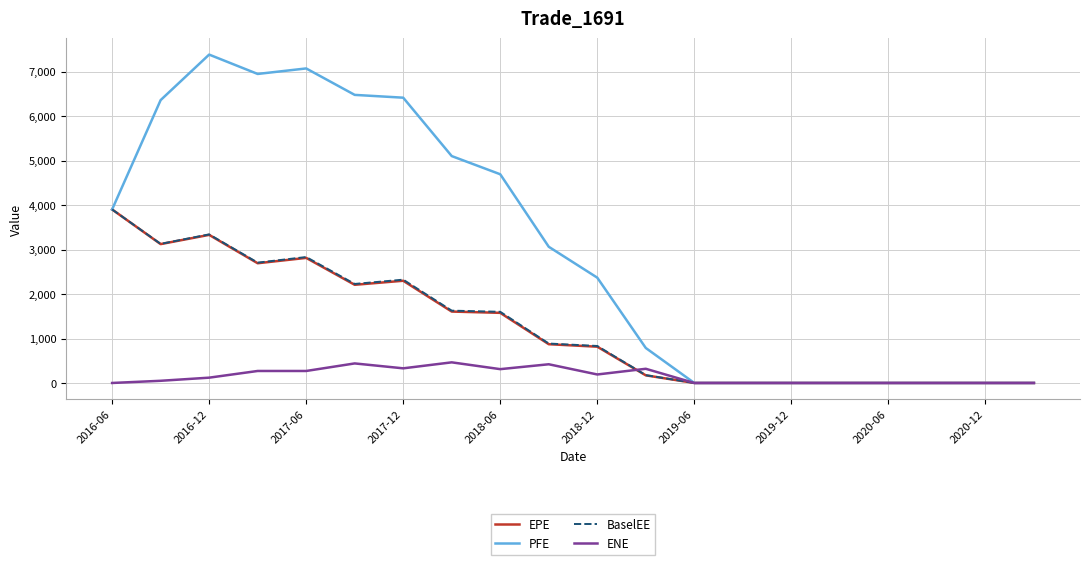

What are all the series names shown in the legend?

EPE, PFE, BaselEE, ENE